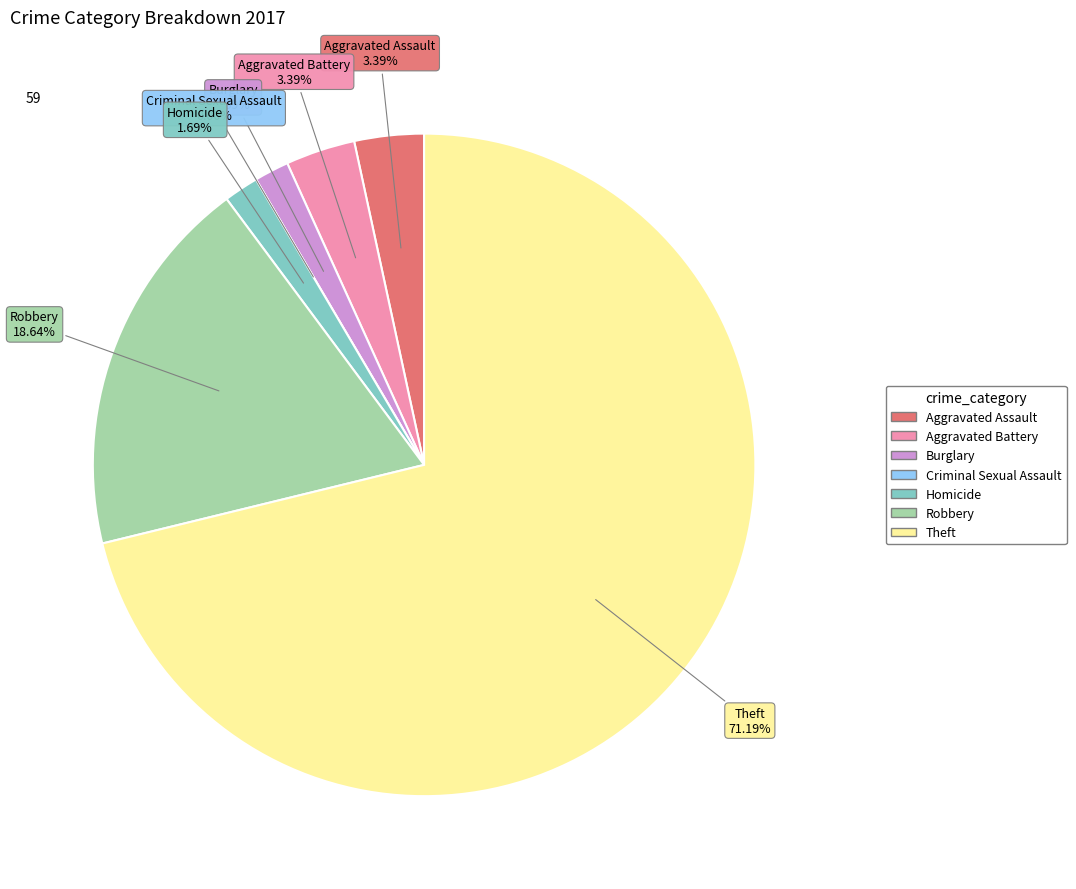

To the nearest percent, what is the combined percentage of Aggravated Battery and Homicide?

5%